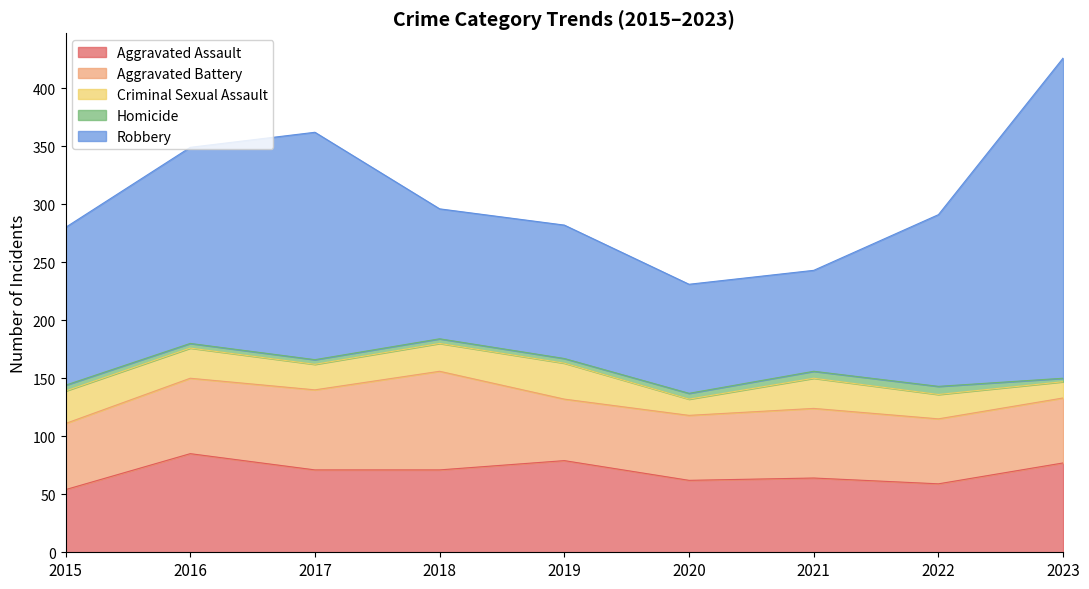

At how many categories does at least one series exceed 126?

5